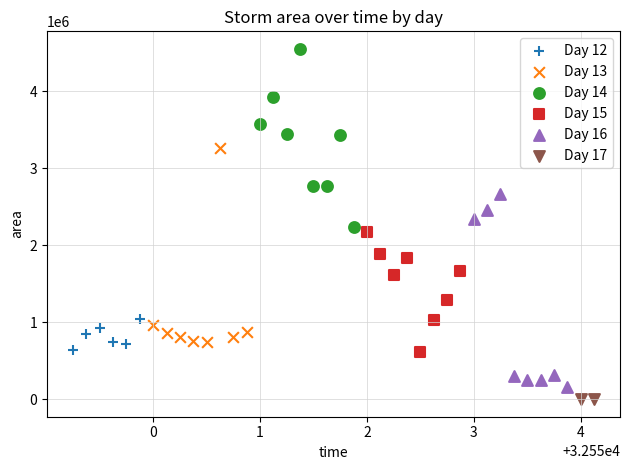

What are all the series names shown in the legend?

Day 12, Day 13, Day 14, Day 15, Day 16, Day 17